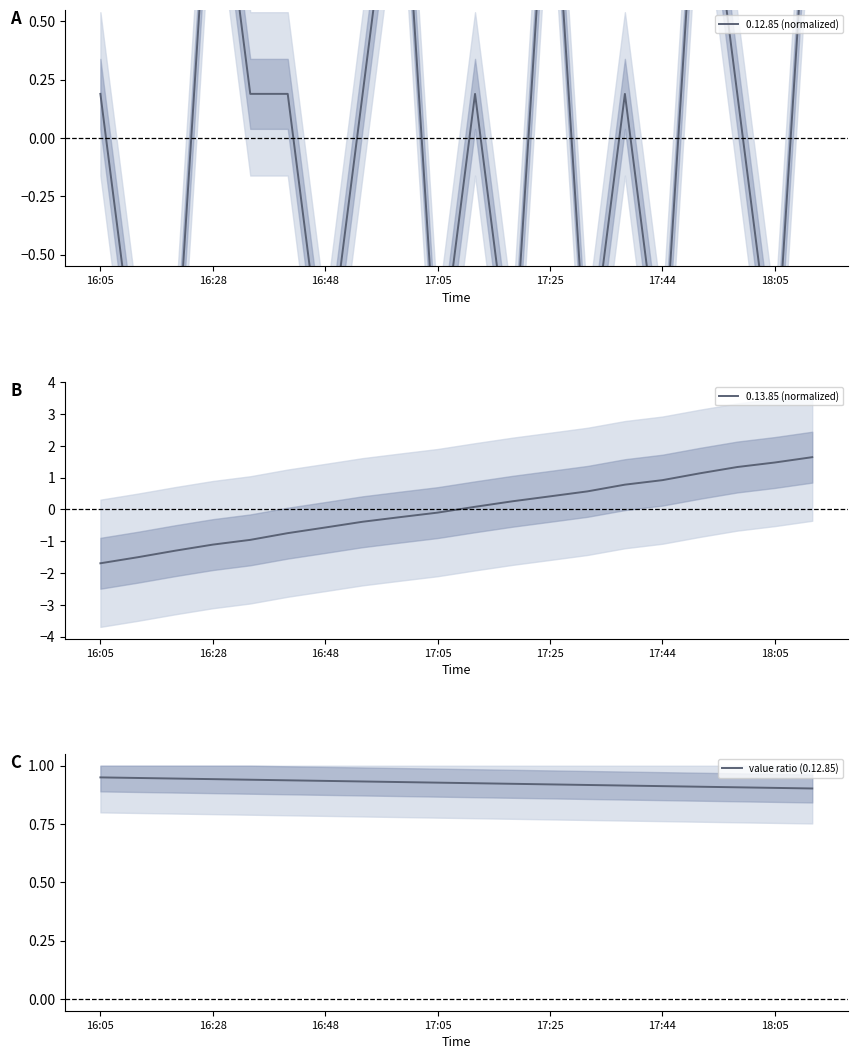

True or false: value ratio (0.12.85) has more than 1 interior local peaks.

False